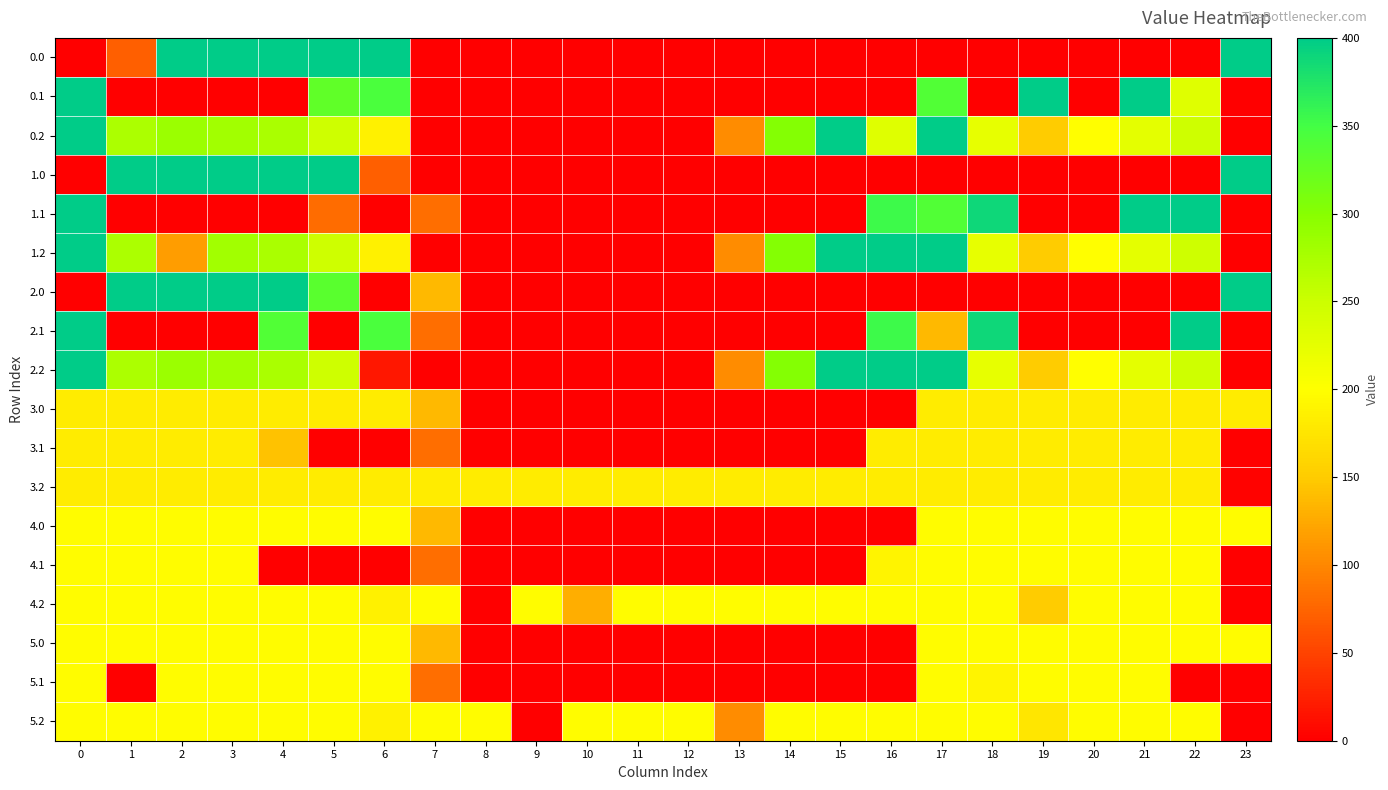

Reading left to right, what are all the values shown in this chart?

0.0: 0=0.0	1=70.5	2=400.0	3=400.0	4=400.0	5=400.0	6=400.0	7=0.0	8=0.0	9=0.0	10=0.0	11=0.0	12=0.0	13=0.0	14=0.0	15=0.0	16=0.0	17=0.0	18=0.0	19=0.0	20=0.0	21=0.0	22=0.0	23=400.0
0.1: 0=400.0	1=0.0	2=0.0	3=0.0	4=0.0	5=329.5	6=345.2	7=0.0	8=0.0	9=0.0	10=0.0	11=0.0	12=0.0	13=0.0	14=0.0	15=0.0	16=0.0	17=340.1	18=0.0	19=399.7	20=0.0	21=400.0	22=230.1	23=0.0
0.2: 0=400.0	1=272.7	2=285.5	3=281.0	4=274.4	5=248.1	6=187.1	7=0.0	8=0.0	9=0.0	10=0.0	11=0.0	12=0.0	13=104.4	14=301.9	15=400.0	16=230.9	17=400.0	18=223.1	19=151.1	20=199.2	21=226.4	22=247.4	23=0.0
1.0: 0=0.0	1=400.0	2=400.0	3=400.0	4=400.0	5=400.0	6=70.5	7=0.0	8=0.0	9=0.0	10=0.0	11=0.0	12=0.0	13=0.0	14=0.0	15=0.0	16=0.0	17=0.0	18=0.0	19=0.0	20=0.0	21=0.0	22=0.0	23=400.0
1.1: 0=400.0	1=0.0	2=0.0	3=0.0	4=0.0	5=80.7	6=0.0	7=81.6	8=0.0	9=0.0	10=0.0	11=0.0	12=0.0	13=0.0	14=0.0	15=0.0	16=353.7	17=340.1	18=388.5	19=0.0	20=0.0	21=400.0	22=400.0	23=0.0
1.2: 0=400.0	1=272.7	2=116.5	3=281.0	4=274.4	5=248.1	6=187.1	7=0.0	8=0.0	9=0.0	10=0.0	11=0.0	12=0.0	13=104.4	14=301.9	15=400.0	16=400.0	17=400.0	18=223.1	19=151.1	20=199.2	21=226.4	22=247.4	23=0.0
2.0: 0=0.0	1=400.0	2=400.0	3=400.0	4=400.0	5=334.1	6=0.0	7=136.4	8=0.0	9=0.0	10=0.0	11=0.0	12=0.0	13=0.0	14=0.0	15=0.0	16=0.0	17=0.0	18=0.0	19=0.0	20=0.0	21=0.0	22=0.0	23=400.0
2.1: 0=400.0	1=0.0	2=0.0	3=0.0	4=339.6	5=0.0	6=345.2	7=81.6	8=0.0	9=0.0	10=0.0	11=0.0	12=0.0	13=0.0	14=0.0	15=0.0	16=353.7	17=136.0	18=388.5	19=0.0	20=0.0	21=0.0	22=400.0	23=0.0
2.2: 0=400.0	1=272.7	2=285.5	3=281.0	4=274.4	5=248.1	6=18.0	7=0.0	8=0.0	9=0.0	10=0.0	11=0.0	12=0.0	13=104.4	14=301.9	15=400.0	16=400.0	17=400.0	18=223.1	19=151.1	20=199.2	21=226.4	22=247.4	23=0.0
3.0: 0=182.0	1=182.0	2=182.0	3=182.0	4=182.0	5=182.0	6=182.0	7=136.4	8=0.0	9=0.0	10=0.0	11=0.0	12=0.0	13=0.0	14=0.0	15=0.0	16=0.0	17=182.0	18=182.0	19=182.0	20=182.0	21=182.0	22=182.0	23=182.0
3.1: 0=182.0	1=182.0	2=182.0	3=182.0	4=143.0	5=0.0	6=0.0	7=81.6	8=0.0	9=0.0	10=0.0	11=0.0	12=0.0	13=0.0	14=0.0	15=0.0	16=182.0	17=182.0	18=182.0	19=182.0	20=182.0	21=182.0	22=182.0	23=0.0
3.2: 0=182.0	1=182.0	2=182.0	3=182.0	4=182.0	5=182.0	6=182.0	7=182.0	8=182.0	9=182.0	10=182.0	11=182.0	12=182.0	13=182.0	14=182.0	15=182.0	16=182.0	17=182.0	18=182.0	19=182.0	20=182.0	21=182.0	22=182.0	23=2.5
4.0: 0=197.0	1=197.0	2=197.0	3=197.0	4=197.0	5=197.0	6=197.0	7=136.4	8=0.0	9=0.0	10=0.0	11=0.0	12=0.0	13=0.0	14=0.0	15=0.0	16=0.0	17=197.0	18=197.0	19=197.0	20=197.0	21=197.0	22=197.0	23=197.0
4.1: 0=197.0	1=197.0	2=197.0	3=197.0	4=0.0	5=0.0	6=0.0	7=81.6	8=0.0	9=0.0	10=0.0	11=0.0	12=0.0	13=0.0	14=0.0	15=0.0	16=190.0	17=197.0	18=197.0	19=197.0	20=197.0	21=197.0	22=197.0	23=0.0
4.2: 0=197.0	1=197.0	2=197.0	3=197.0	4=197.0	5=197.0	6=187.1	7=197.0	8=0.0	9=197.0	10=128.6	11=197.0	12=197.0	13=197.0	14=197.0	15=197.0	16=197.0	17=197.0	18=197.0	19=151.1	20=197.0	21=197.0	22=197.0	23=0.0
5.0: 0=197.0	1=197.0	2=197.0	3=197.0	4=197.0	5=197.0	6=197.0	7=136.4	8=0.0	9=0.0	10=0.0	11=0.0	12=0.0	13=0.0	14=0.0	15=0.0	16=0.0	17=197.0	18=197.0	19=197.0	20=197.0	21=197.0	22=197.0	23=197.0
5.1: 0=197.0	1=0.0	2=197.0	3=197.0	4=197.0	5=197.0	6=197.0	7=81.6	8=0.0	9=0.0	10=0.0	11=0.0	12=0.0	13=0.0	14=0.0	15=0.0	16=0.0	17=197.0	18=190.0	19=197.0	20=197.0	21=197.0	22=0.0	23=0.0
5.2: 0=197.0	1=197.0	2=197.0	3=197.0	4=197.0	5=197.0	6=187.1	7=197.0	8=197.0	9=0.0	10=197.0	11=197.0	12=197.0	13=104.4	14=197.0	15=197.0	16=197.0	17=197.0	18=197.0	19=175.4	20=197.0	21=197.0	22=197.0	23=0.0